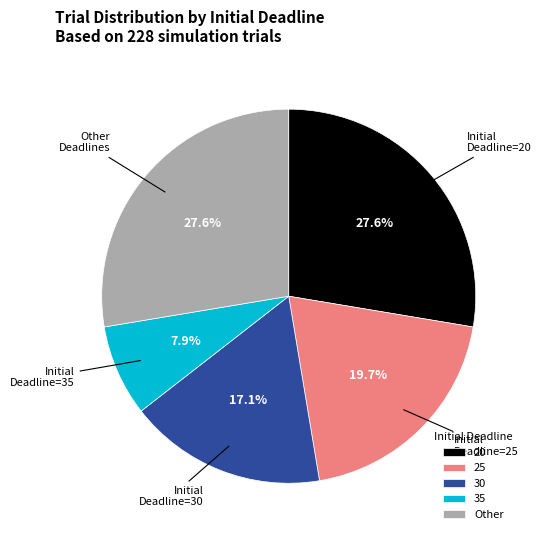

What is the ratio of the value at 25 to the value at 35?

2.5